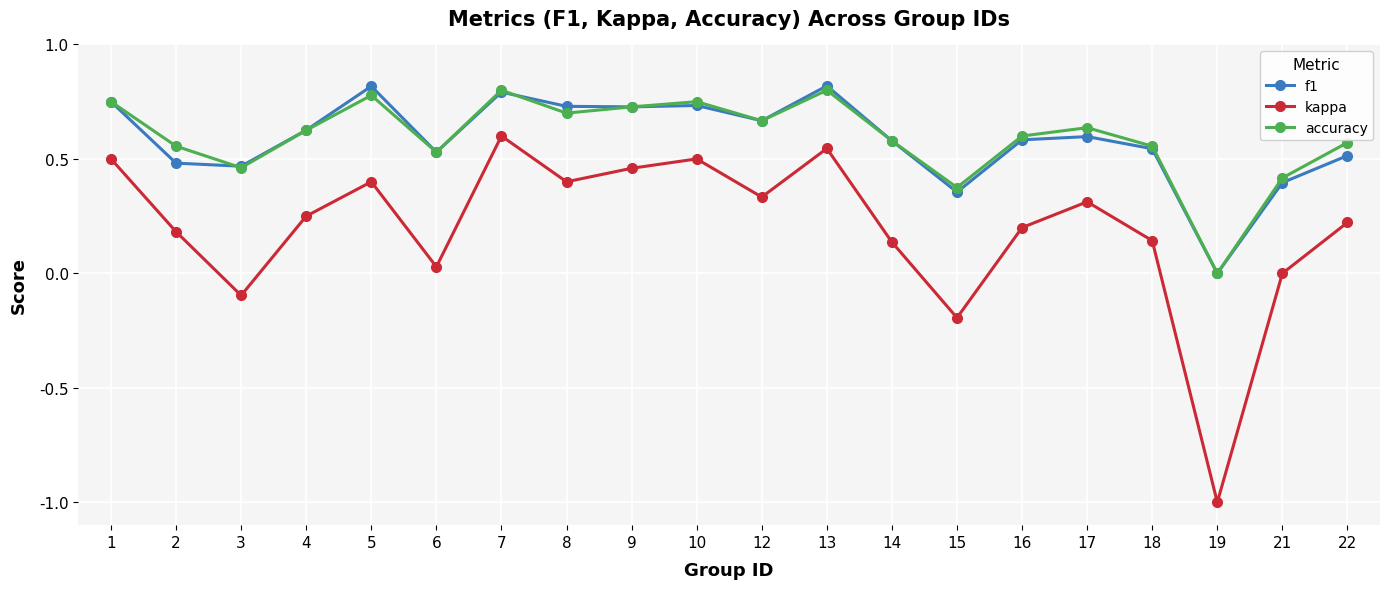

Between 9 and 14, which series saw the biggest shift?

kappa